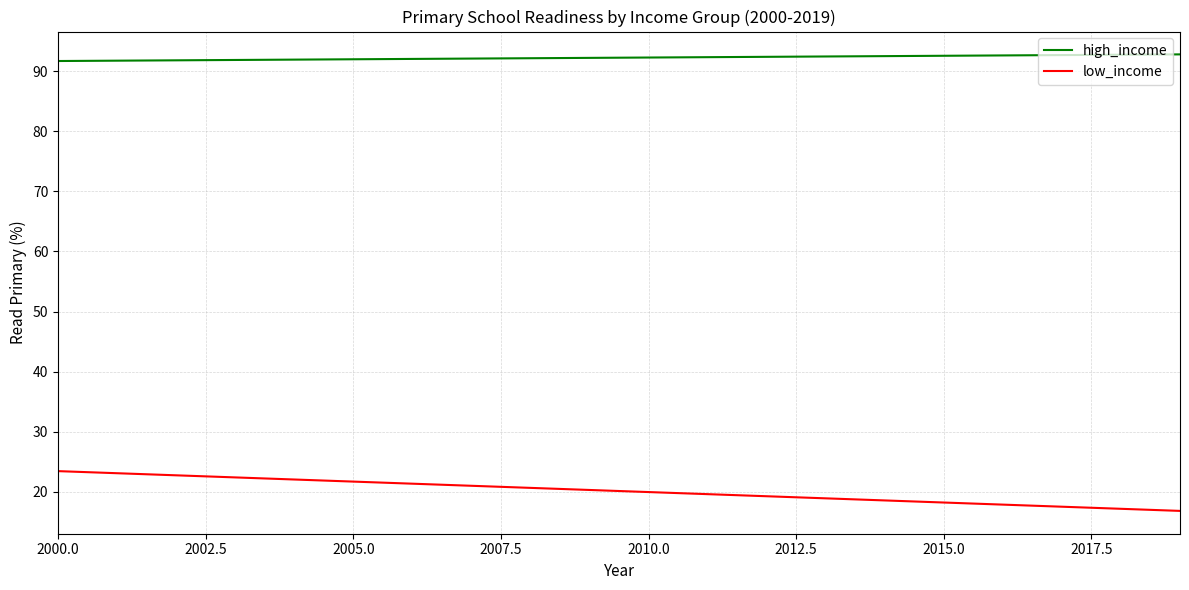

What is the difference between the maximum and minimum values in the low_income series?

6.6